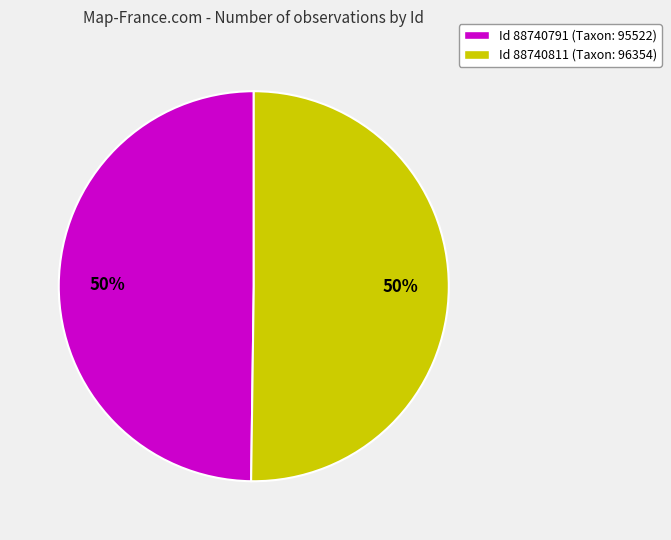

To the nearest percent, what is the average slice percentage?

50%